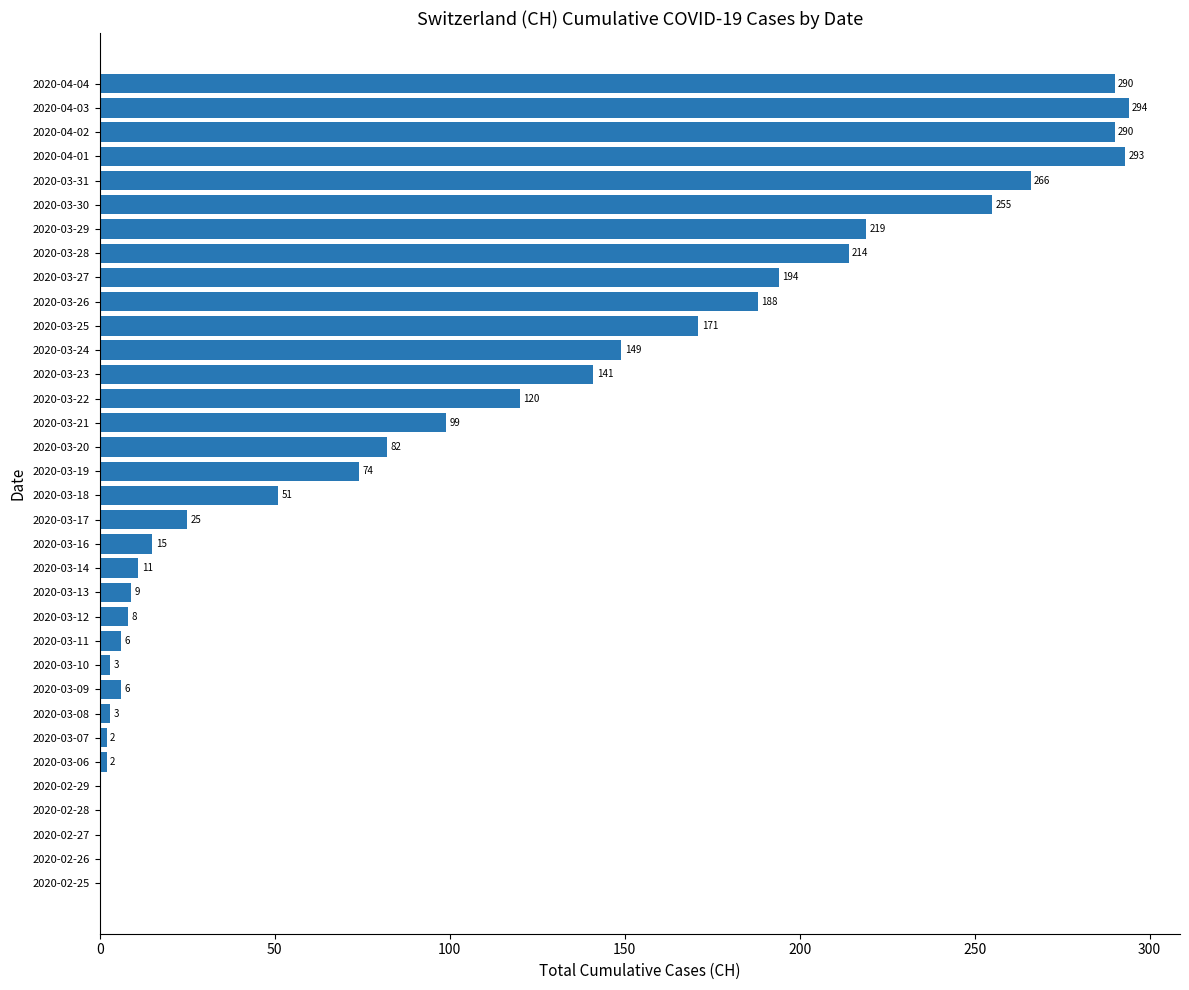

What is the sum of all values?

3480